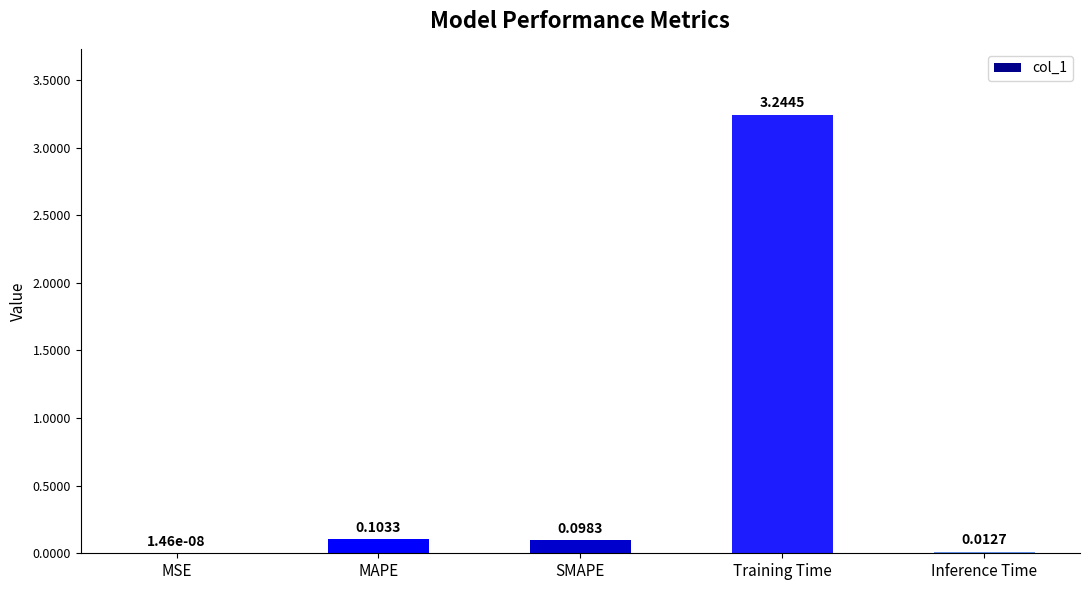

At which category does the chart reach its peak across all series?

Training Time